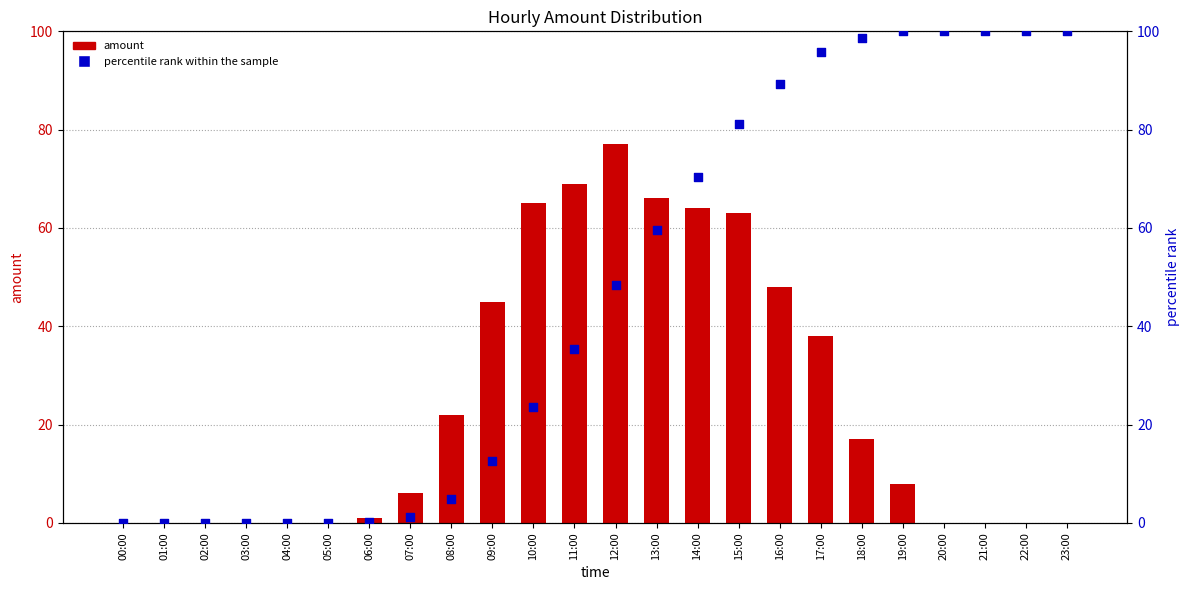

Is the value of amount at 14:00 greater than the value of percentile rank within the sample at 17:00?

No